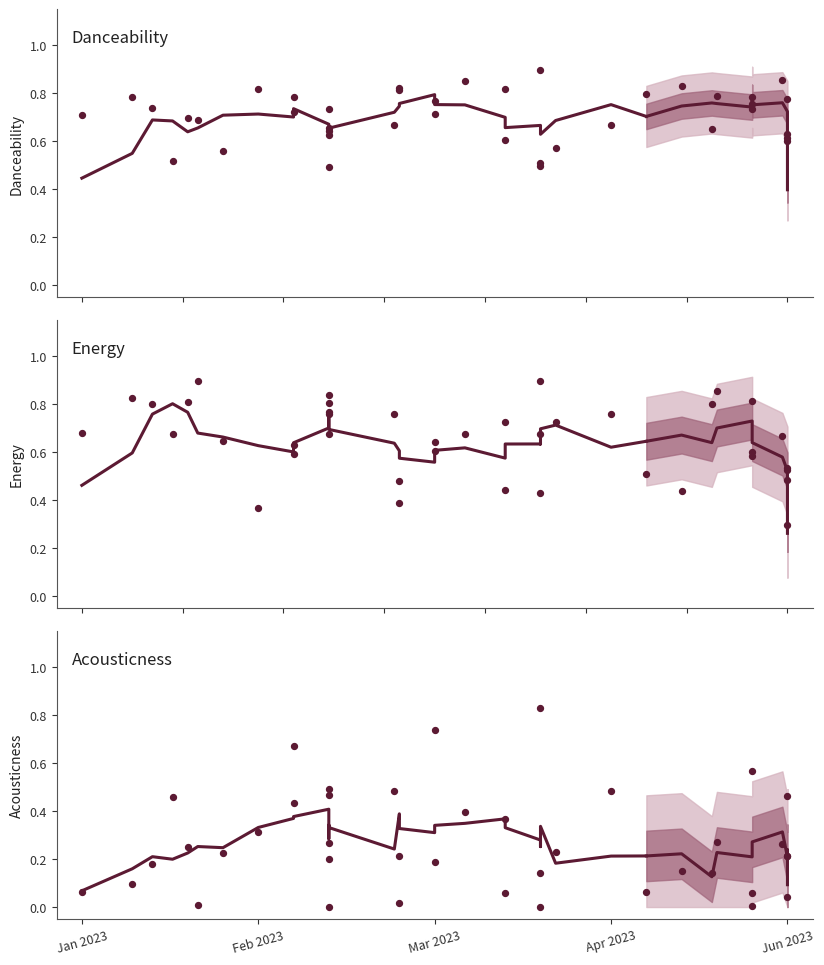

Which series contains the highest Y value?

Energy